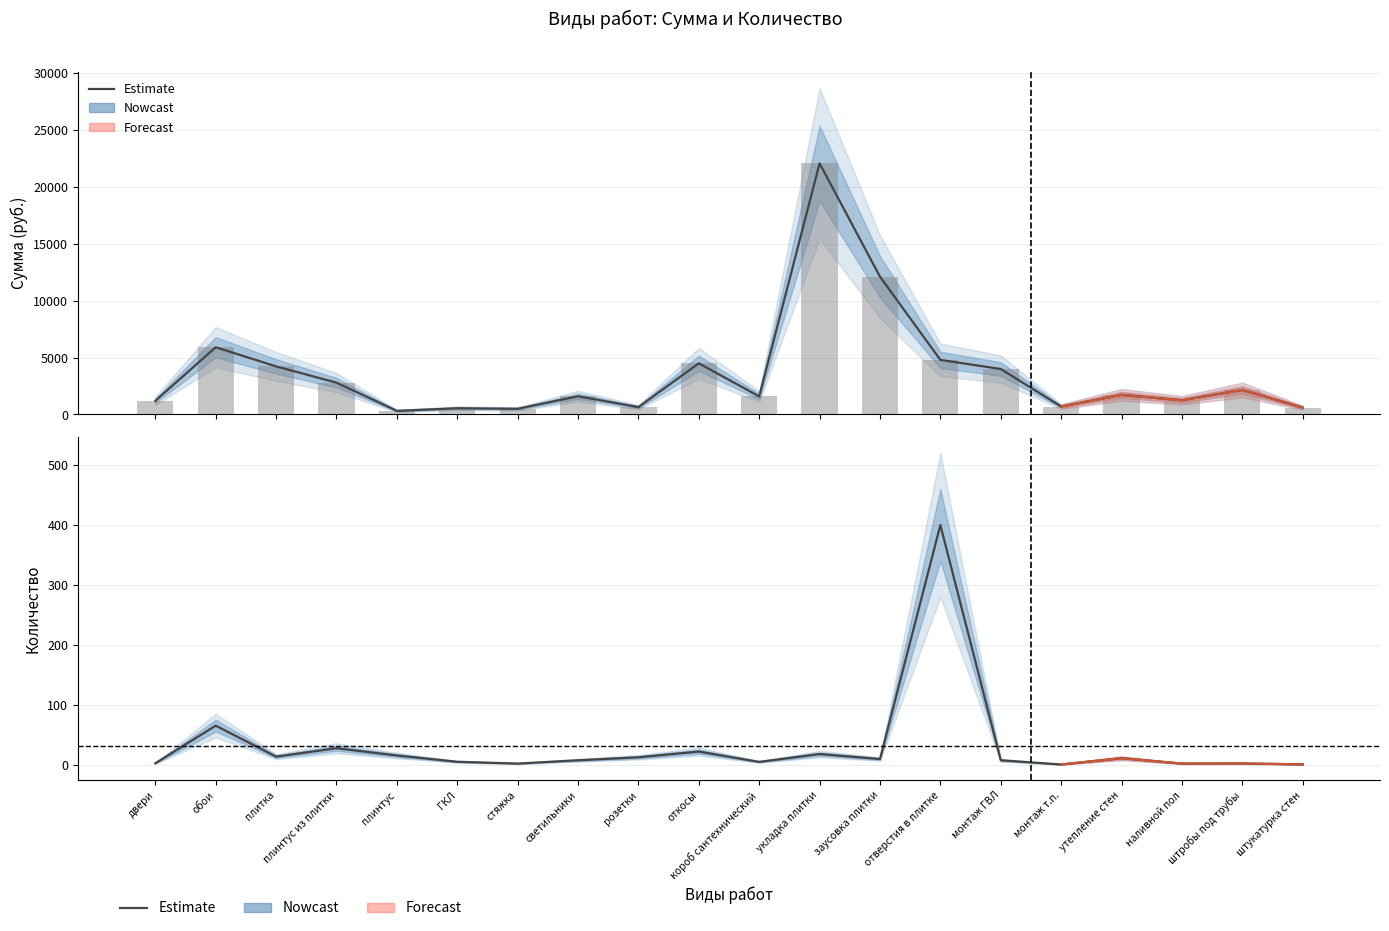

At how many categories does at least one series exceed 21827?

1